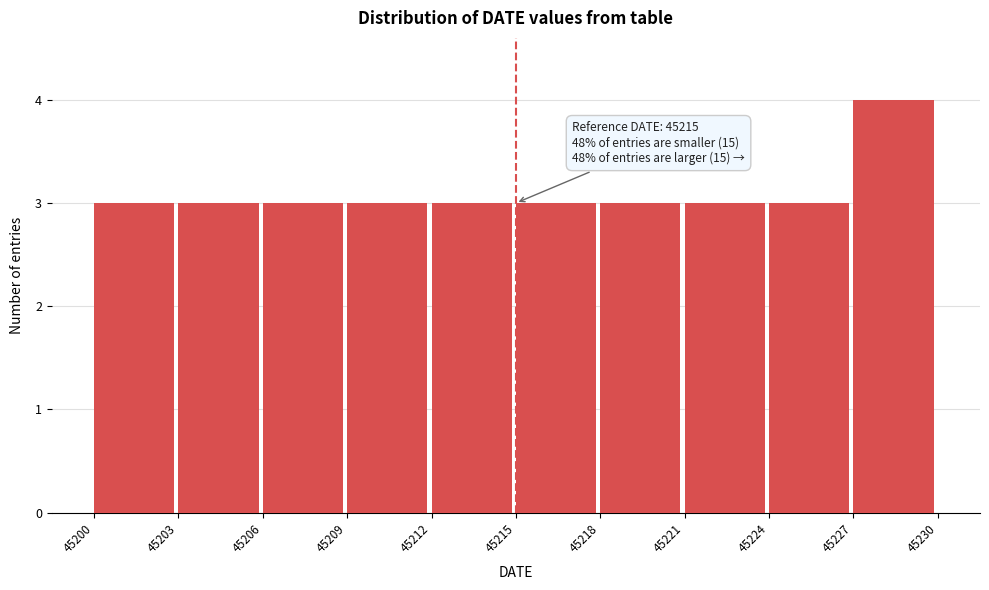

Which range on the x-axis has the tallest bar?

45227 to 45230